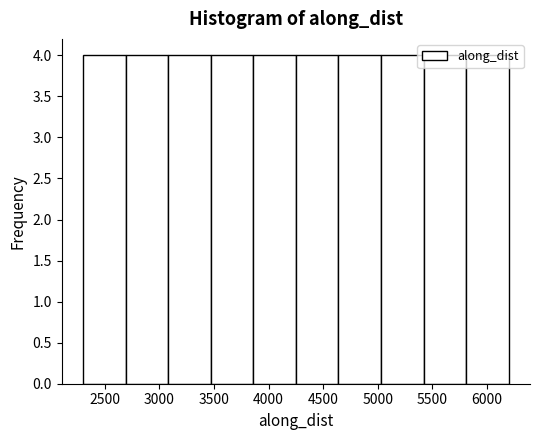

How tall is the bar that spans 4250 to 4650 on the x-axis? Neither the bar edges nor the heights are printed on the chart, so give them approximately, as read against the axes.

4